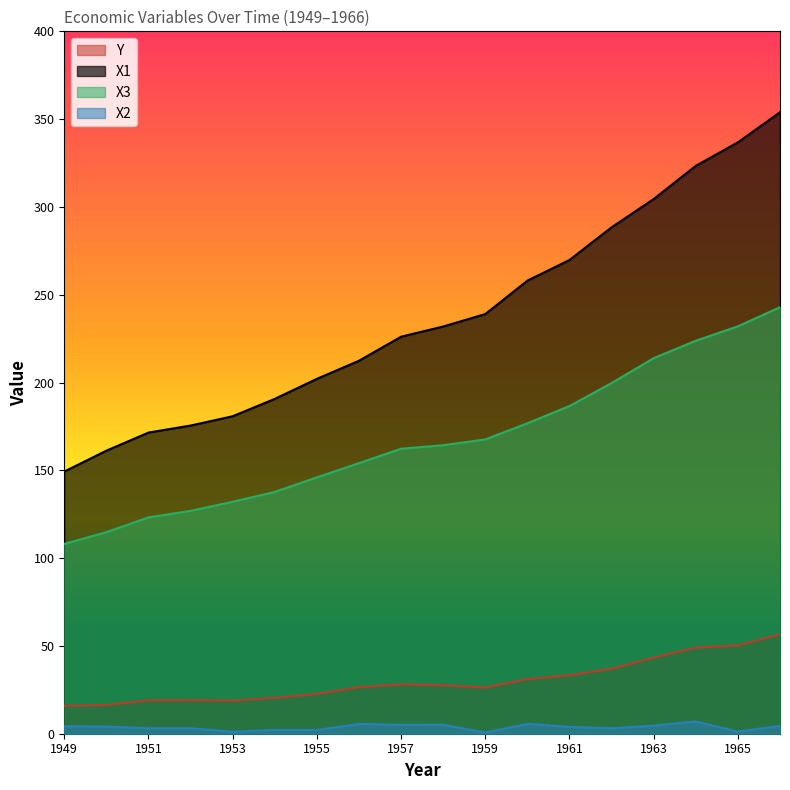

How many distinct data groups are displayed?

4